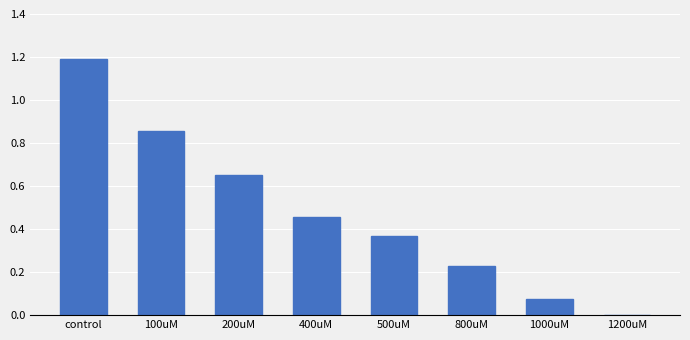

What is the greatest value displayed?

1.2